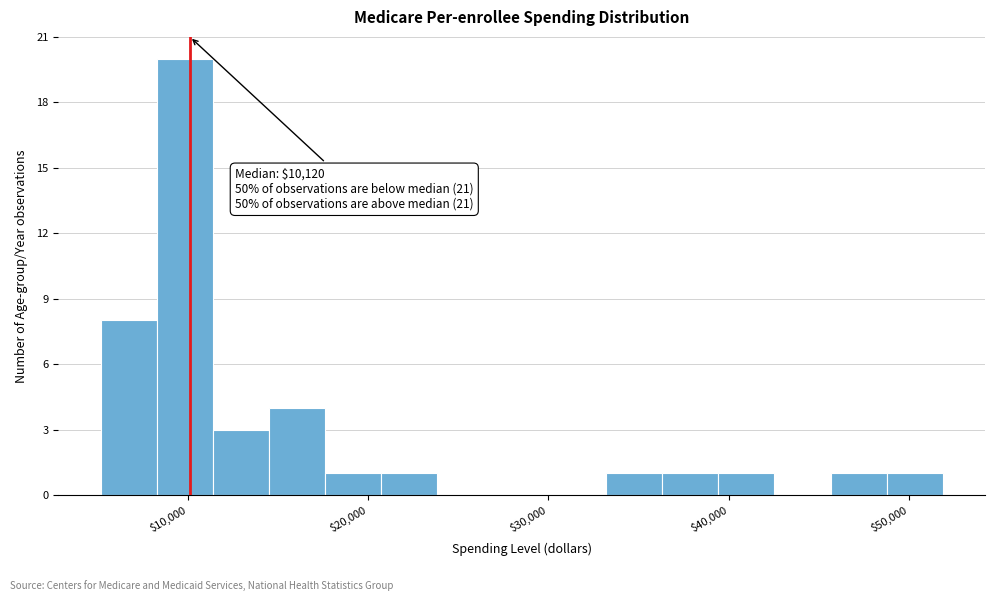

Around what value on the x-axis is the tallest bar? Give the approximate position of its centre, as read against the axis.

10000